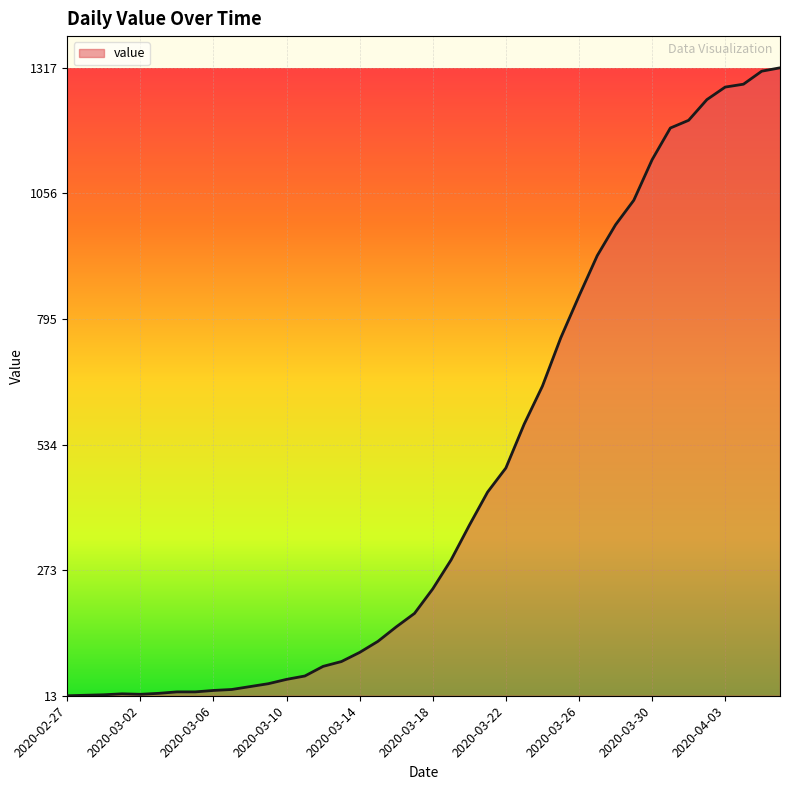

What is the maximum value shown in the chart?

1317